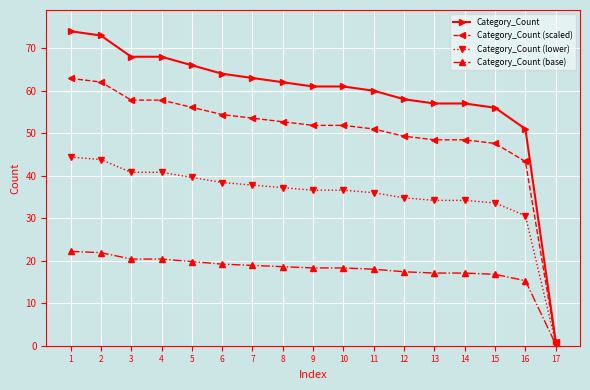

Rank the series by their maximum value, from lowest to highest.

Category_Count (base), Category_Count (lower), Category_Count (scaled), Category_Count